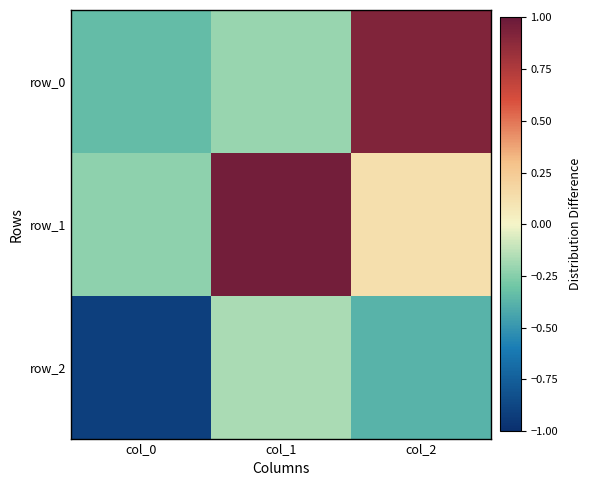

Reading left to right, transcribe all the data shown in this chart.

row_0: -0.3	-0.2	0.9
row_1: -0.2	1.0	0.1
row_2: -0.9	-0.2	-0.4